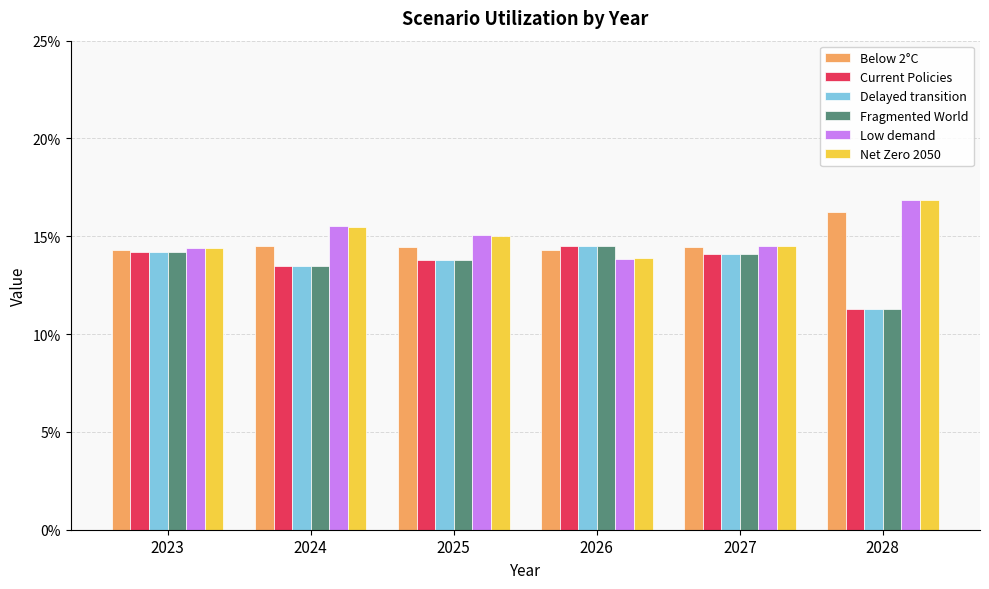

At 2023, list the series in order from largest to smallest.

Low demand, Net Zero 2050, Below 2°C, Current Policies, Delayed transition, Fragmented World